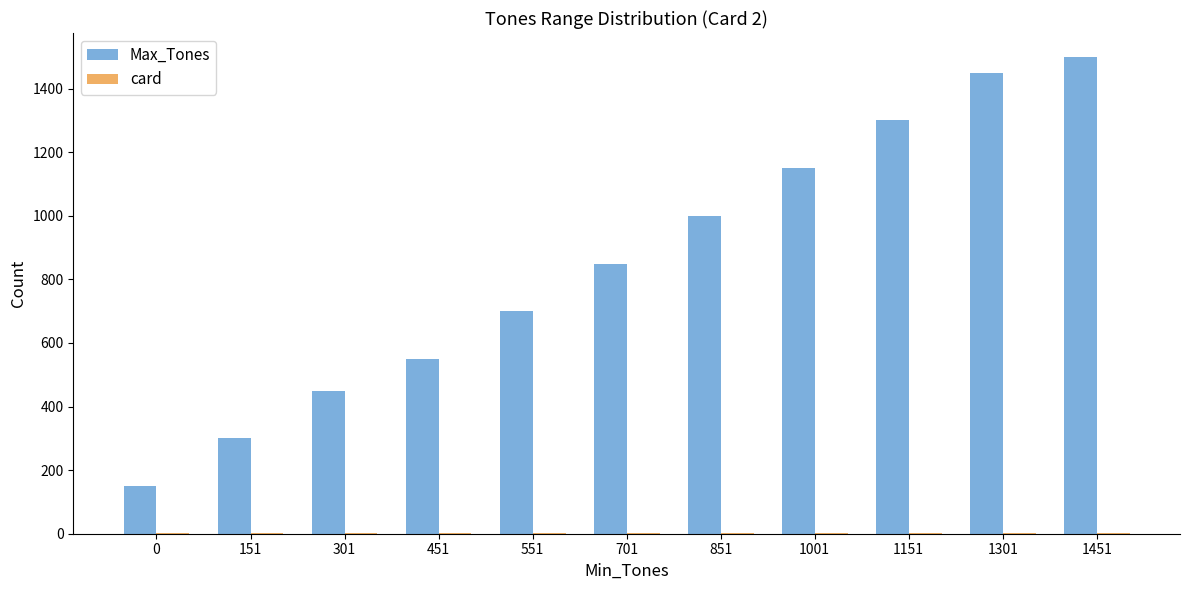

At which label does Max_Tones reach its peak?

1451